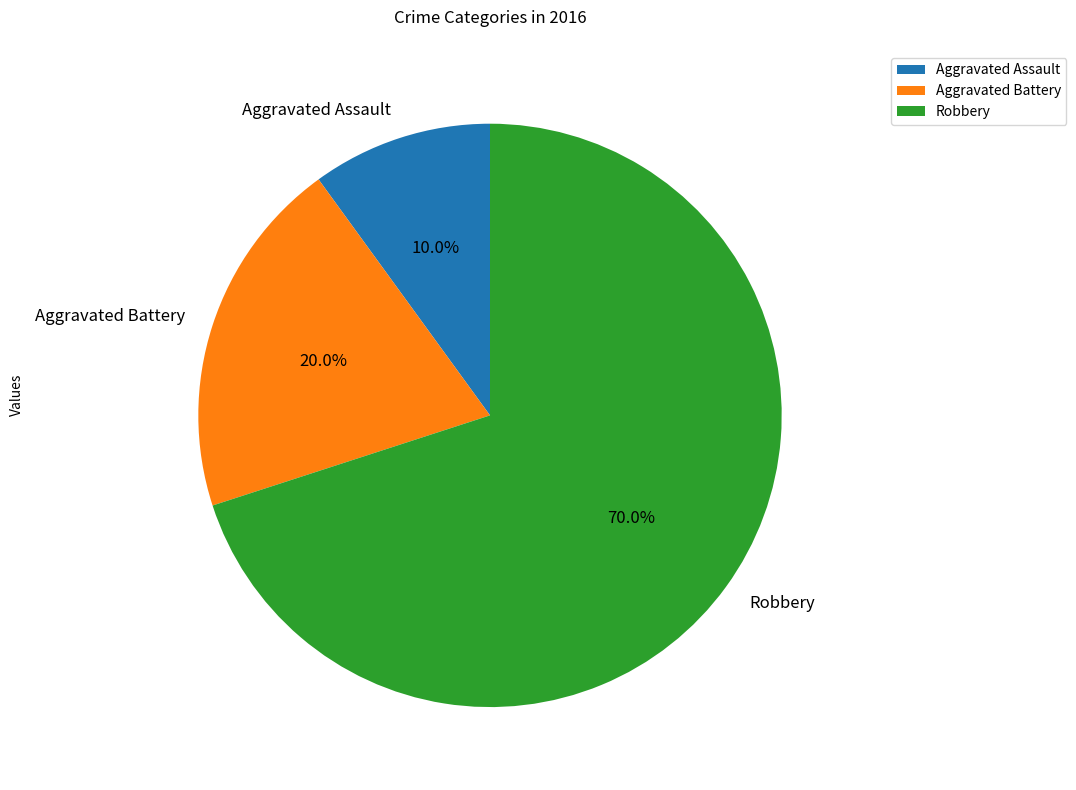

How many slices are in this pie chart?

3